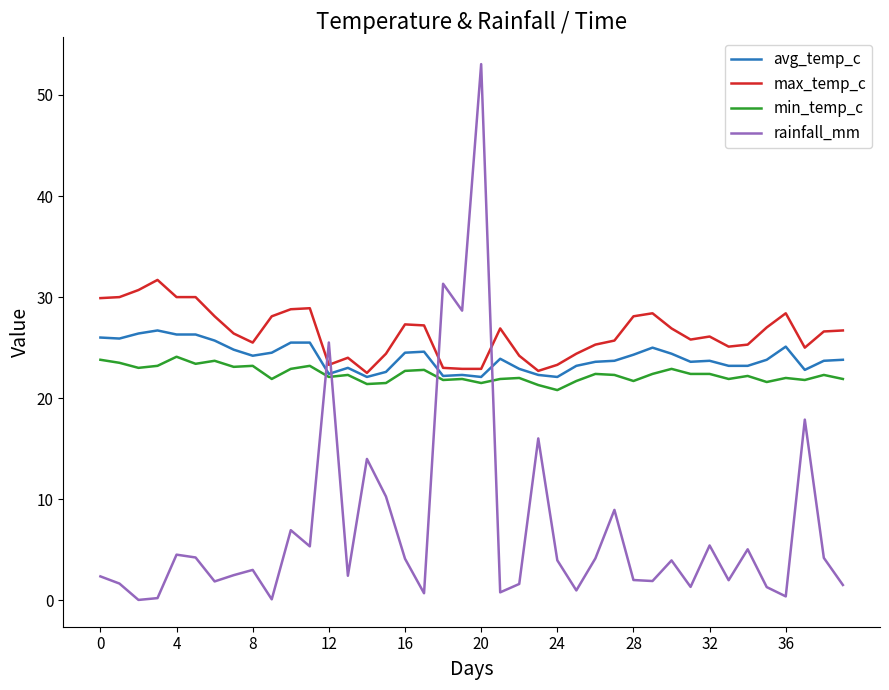

Does the chart display data point markers on the line(s)?

No